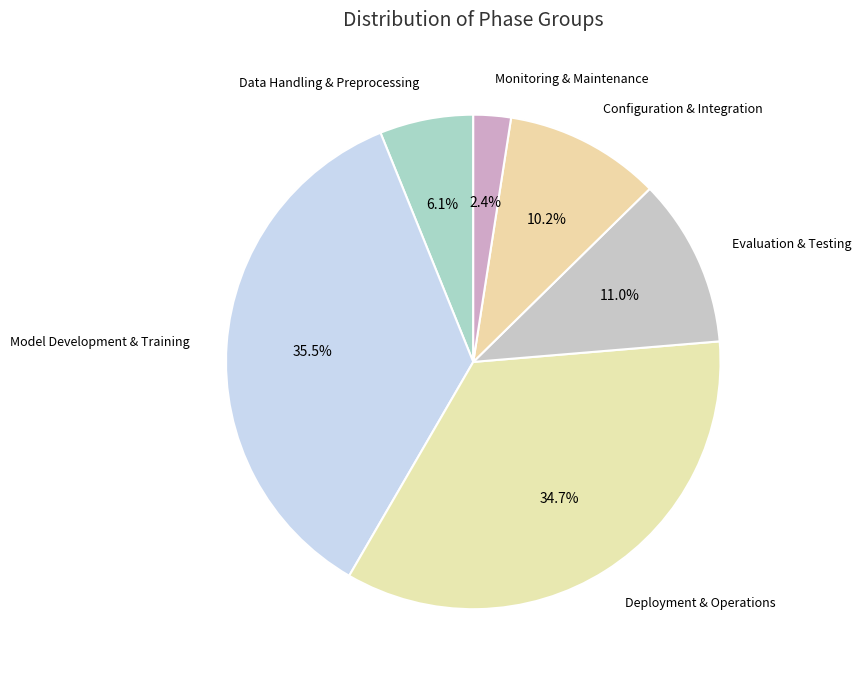

Approximately how many times larger is the value at Evaluation & Testing compared to Deployment & Operations?

0.3